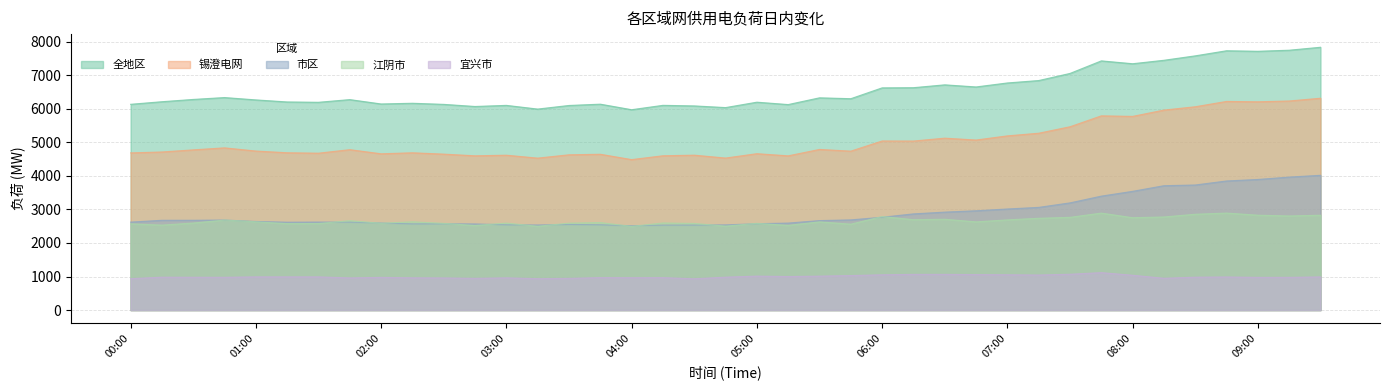

Reading left to right, what are all the values shown in this chart?

全地区: 00:00=6133	00:15=6210	00:30=6278	00:45=6334	01:00=6264	01:15=6203	01:30=6193	01:45=6273	02:00=6143	02:15=6164	02:30=6131	02:45=6068	03:00=6101	03:15=5991	03:30=6098	03:45=6137	04:00=5972	04:15=6102	04:30=6085	04:45=6035	05:00=6196	05:15=6125	05:30=6326	05:45=6300	06:00=6623	06:15=6628	06:30=6713	06:45=6650	07:00=6769	07:15=6841	07:30=7053	07:45=7427	08:00=7342	08:15=7445	08:30=7577	08:45=7729	09:00=7713	09:15=7745	09:30=7833
锡澄电网: 00:00=4685	00:15=4712	00:30=4775	00:45=4835	01:00=4740	01:15=4689	01:30=4676	01:45=4781	02:00=4658	02:15=4688	02:30=4648	02:45=4598	03:00=4616	03:15=4529	03:30=4628	03:45=4644	04:00=4485	04:15=4599	04:30=4617	04:45=4531	05:00=4661	05:15=4597	05:30=4788	05:45=4737	06:00=5040	06:15=5038	06:30=5124	06:45=5068	07:00=5192	07:15=5271	07:30=5464	07:45=5789	08:00=5773	08:15=5961	08:30=6060	08:45=6219	09:00=6208	09:15=6232	09:30=6314
市区: 00:00=2622	00:15=2676	00:30=2677	00:45=2683	01:00=2641	01:15=2619	01:30=2623	01:45=2622	02:00=2595	02:15=2570	02:30=2572	02:45=2567	03:00=2543	03:15=2536	03:30=2552	03:45=2543	04:00=2513	04:15=2533	04:30=2534	04:45=2539	05:00=2574	05:15=2593	05:30=2667	05:45=2688	06:00=2767	06:15=2867	06:30=2920	06:45=2960	07:00=3013	07:15=3061	07:30=3195	07:45=3396	08:00=3539	08:15=3707	08:30=3728	08:45=3848	09:00=3893	09:15=3964	09:30=4017
江阴市: 00:00=2571	00:15=2532	00:30=2594	00:45=2683	01:00=2631	01:15=2577	01:30=2579	01:45=2665	02:00=2587	02:15=2631	02:30=2584	02:45=2521	03:00=2592	03:15=2498	03:30=2590	03:45=2608	04:00=2494	04:15=2596	04:30=2582	04:45=2502	05:00=2585	05:15=2524	05:30=2629	05:45=2560	06:00=2787	06:15=2694	06:30=2707	06:45=2629	07:00=2688	07:15=2736	07:30=2764	07:45=2890	08:00=2753	08:15=2775	08:30=2856	08:45=2891	09:00=2828	09:15=2805	09:30=2827
宜兴市: 00:00=936	00:15=981	00:30=979	00:45=978	01:00=990	01:15=990	01:30=990	01:45=959	02:00=975	02:15=962	02:30=958	02:45=946	03:00=961	03:15=936	03:30=945	03:45=968	04:00=965	04:15=967	04:30=933	04:45=981	05:00=1013	05:15=1000	05:30=1012	05:45=1029	06:00=1052	06:15=1064	06:30=1064	06:45=1058	07:00=1053	07:15=1045	07:30=1068	07:45=1116	08:00=1038	08:15=948	08:30=981	08:45=987	09:00=975	09:15=976	09:30=989